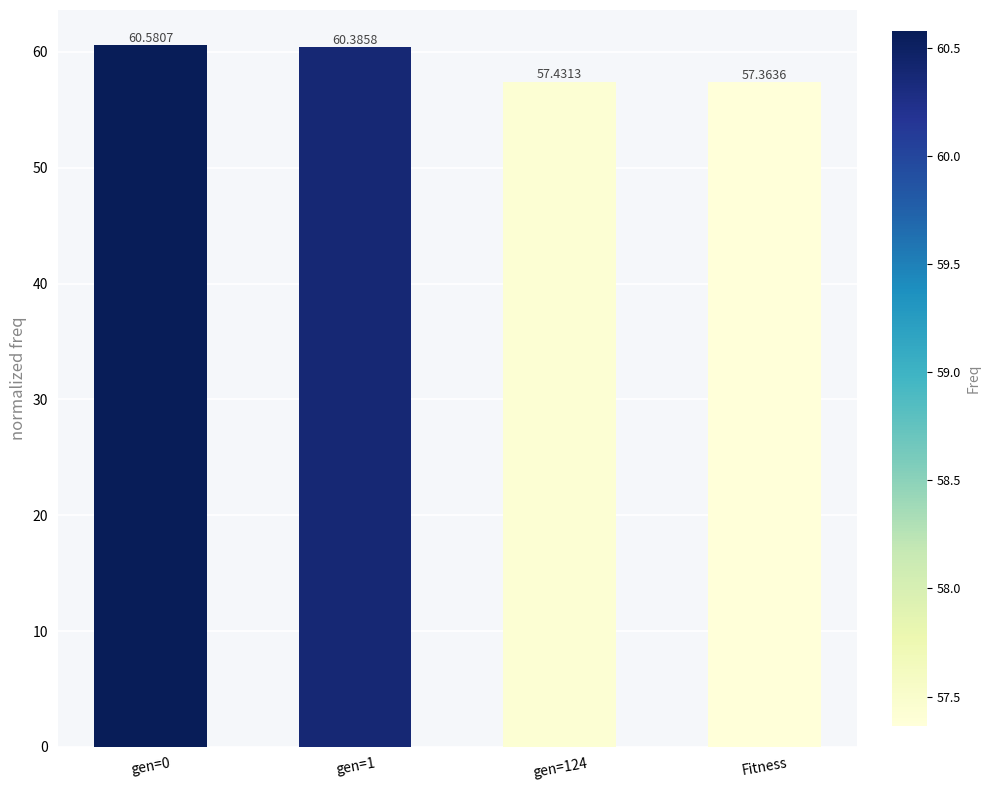

What is the label of the 1st bar from the right?

Fitness